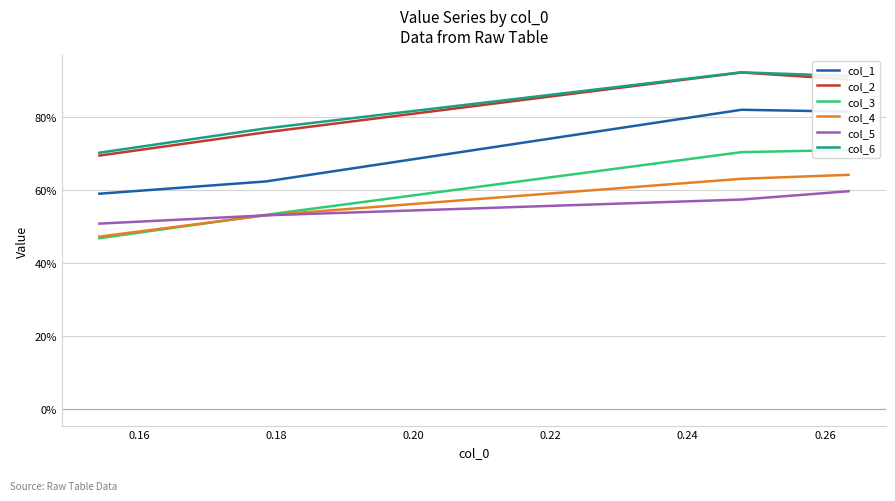

True or false: col_4 and col_5 cross at least once.

True